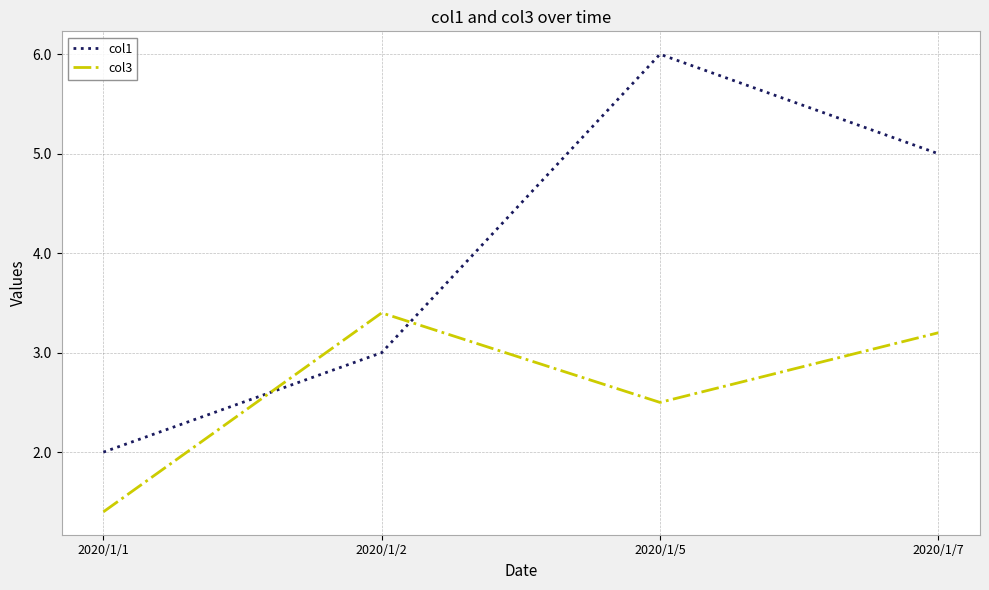

What is the difference between the col1 values at 2020/1/5 and 2020/1/2?

3.0